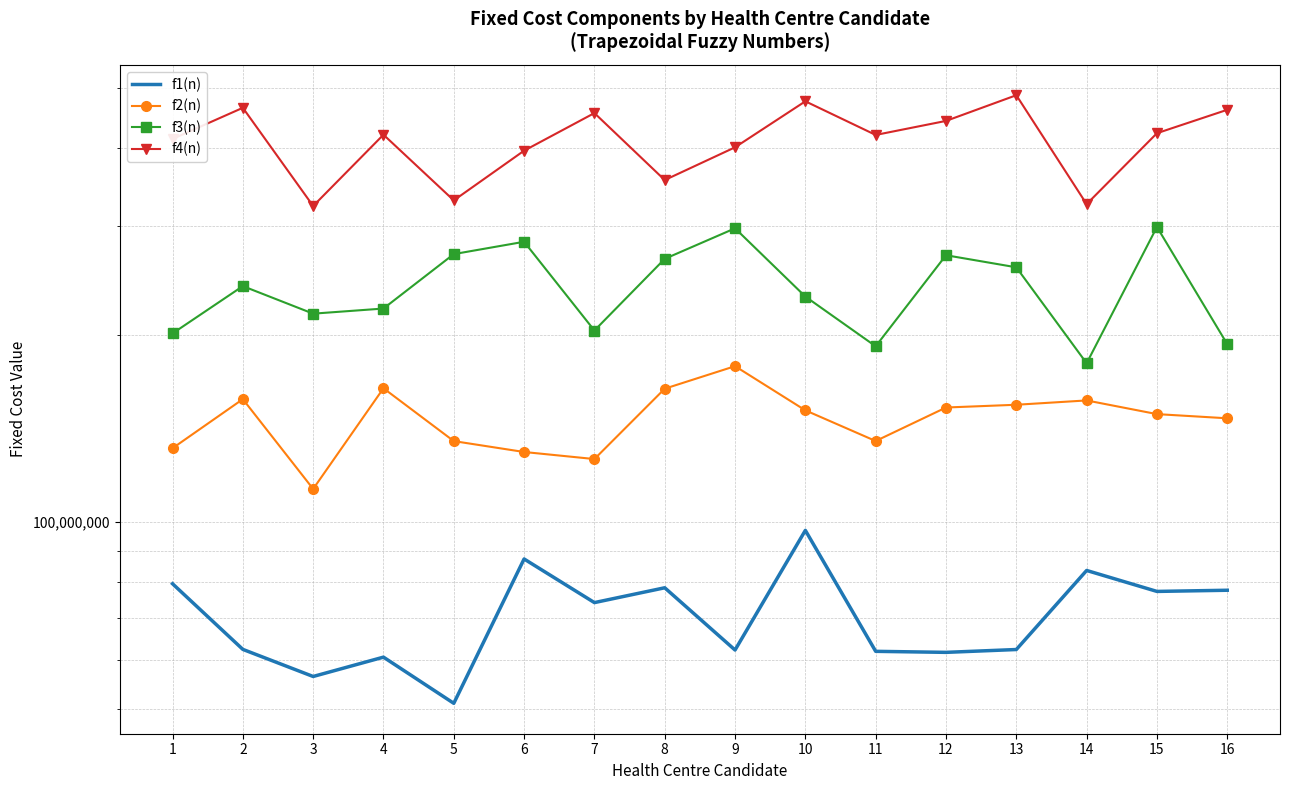

Does the chart have visible grid lines?

Yes